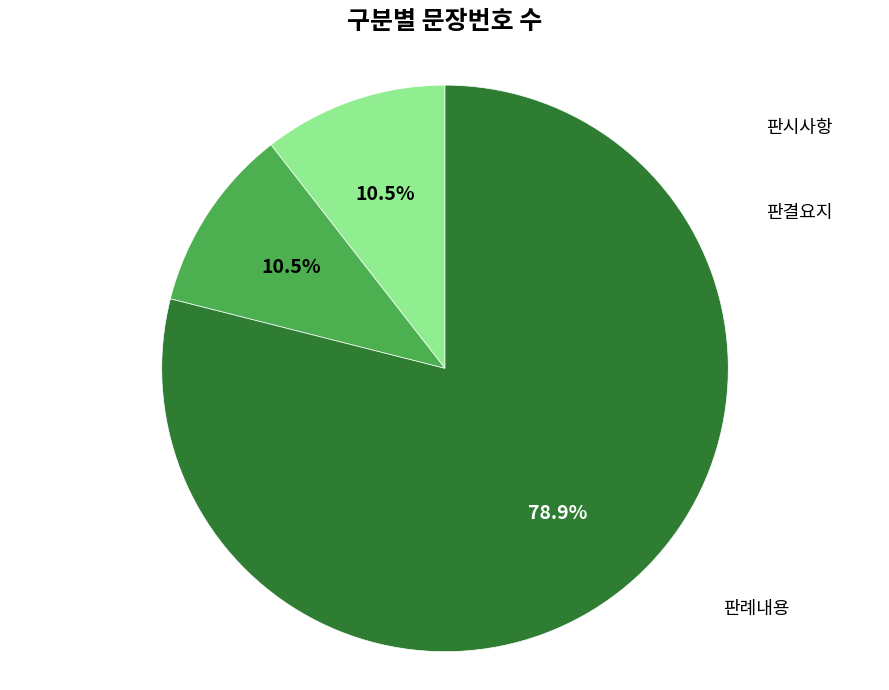

Is there a majority slice in this chart?

Yes